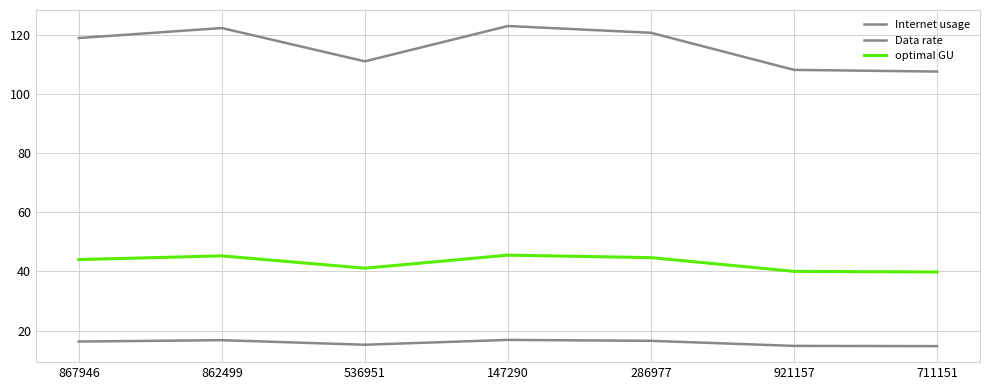

What is the difference between the maximum and minimum values in the Internet usage series?

15.4